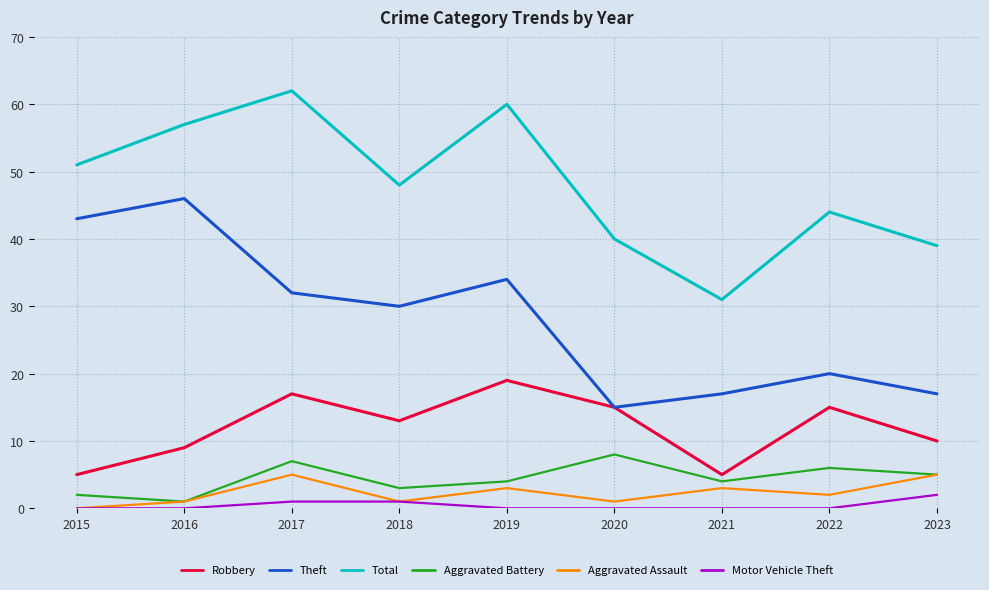

Where is Robbery nearest to the value 12?

2018